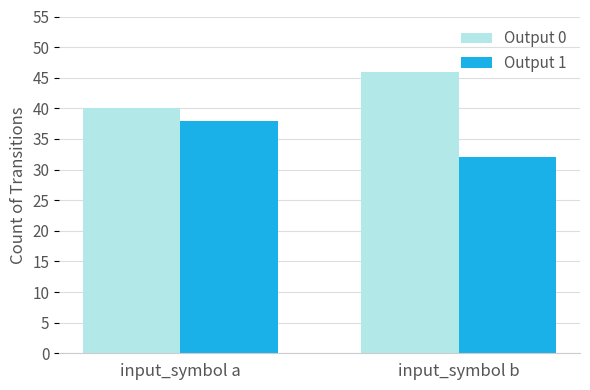

How many groups of bars are there?

2